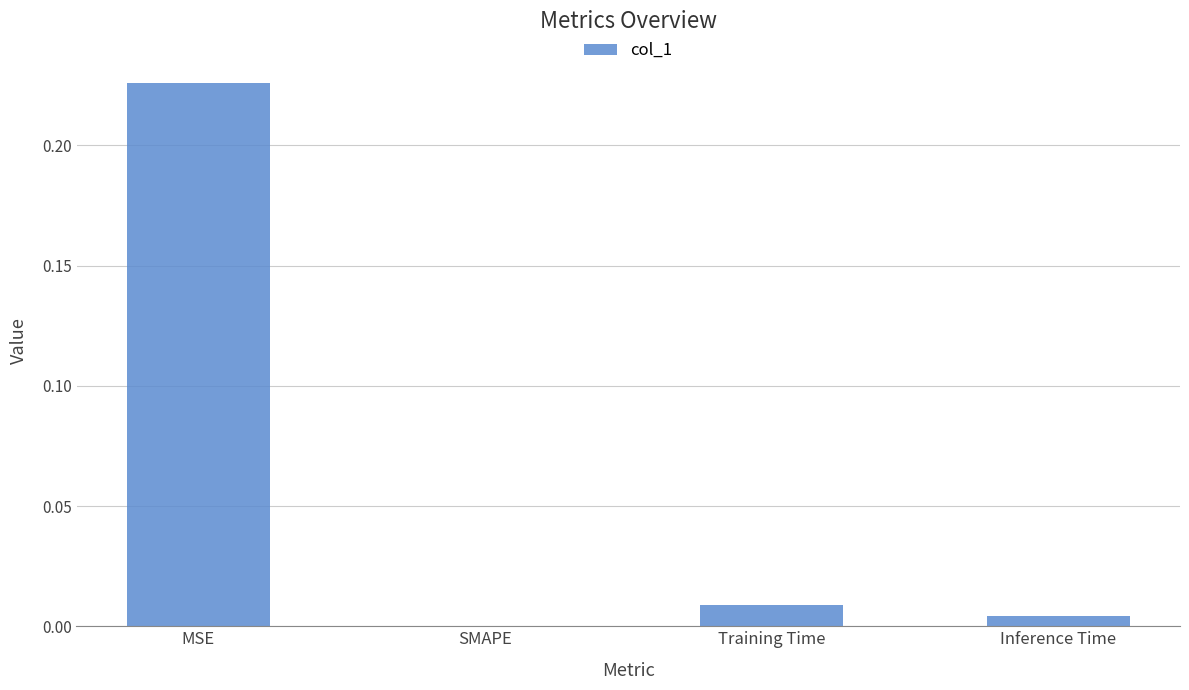

Where is the data nearest to the value 0?

SMAPE